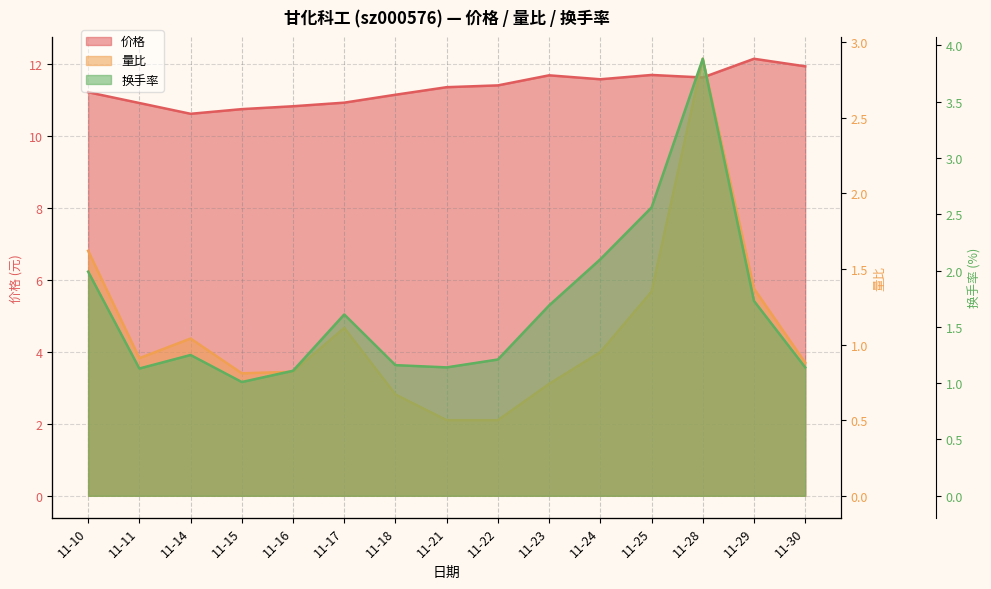

What is the average value of the 换手率 series?

1.6